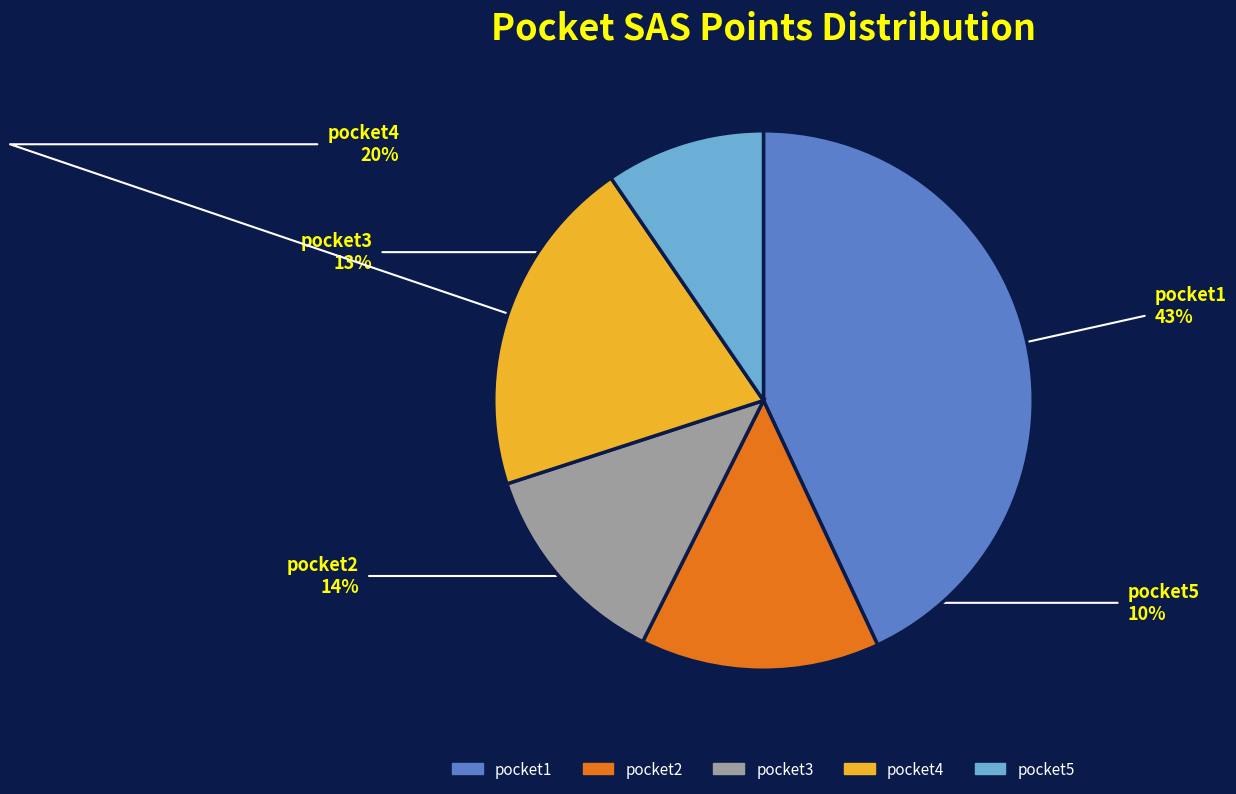

Combined, do pocket1 and pocket2 account for over 50%?

Yes